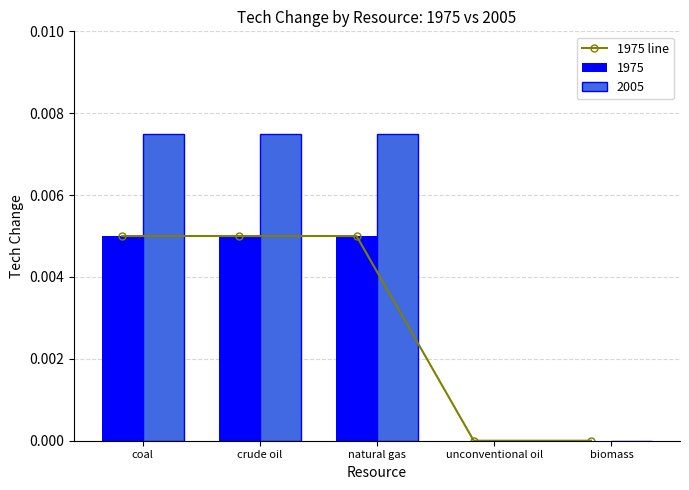

The chart shows a value of 0.0 at unconventional oil. True or false?

True